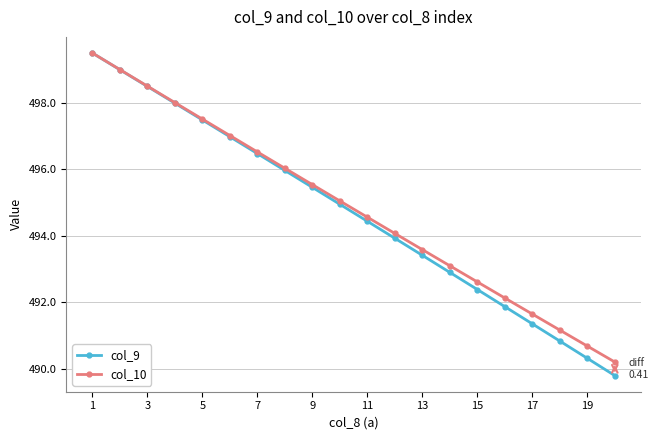

What is the minimum value shown in the chart?

489.8